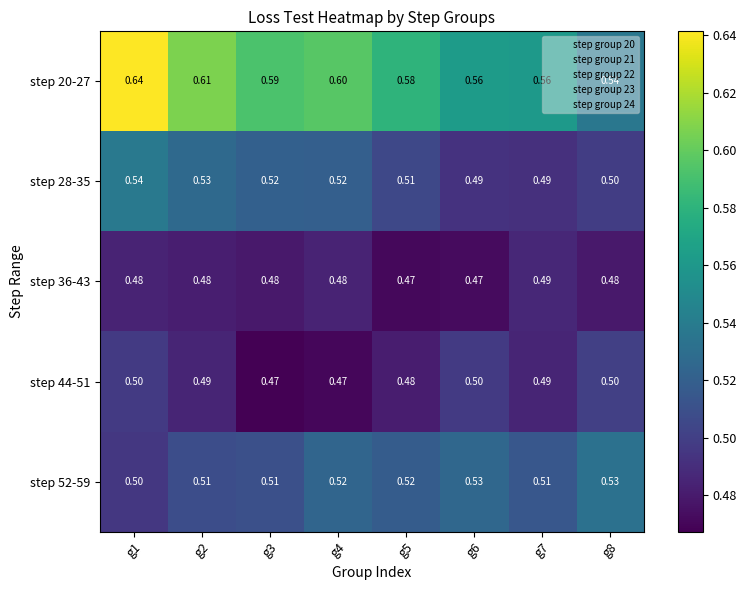

Is the value of step 52-59 at g7 greater than the value of step 36-43 at g2?

Yes